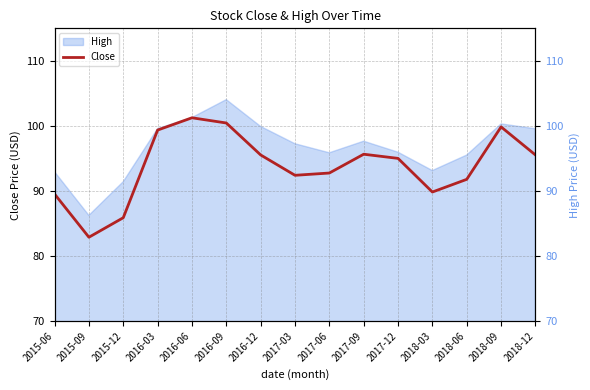

What is the label of the 10th point from the left?

2017-09